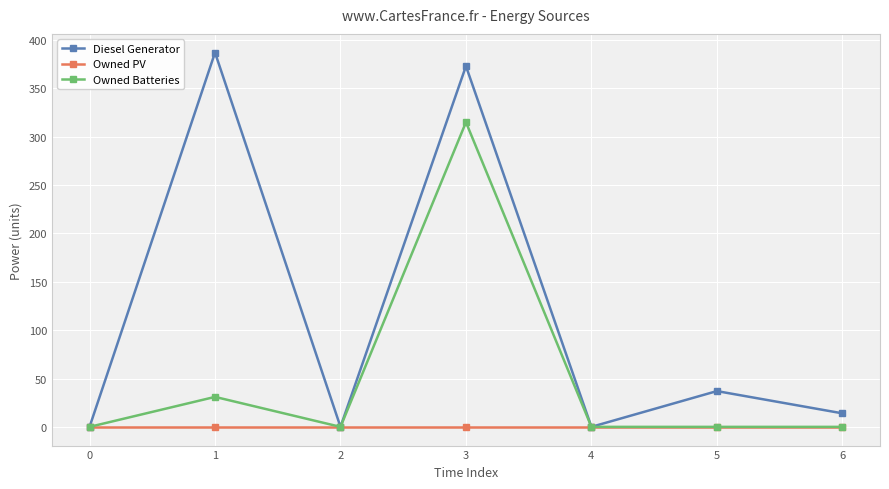

True or false: Owned Batteries has more than 0 interior local peaks.

True